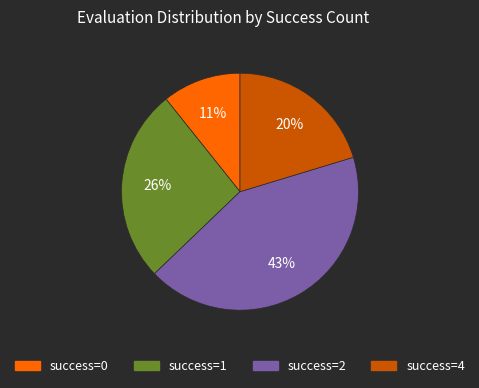

True or false: success=0 accounts for 2% of the total.

False